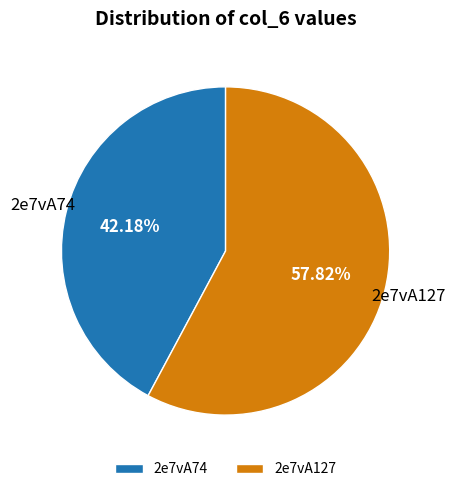

To the nearest percent, what is the combined percentage of 2e7vA127 and 2e7vA74?

100%